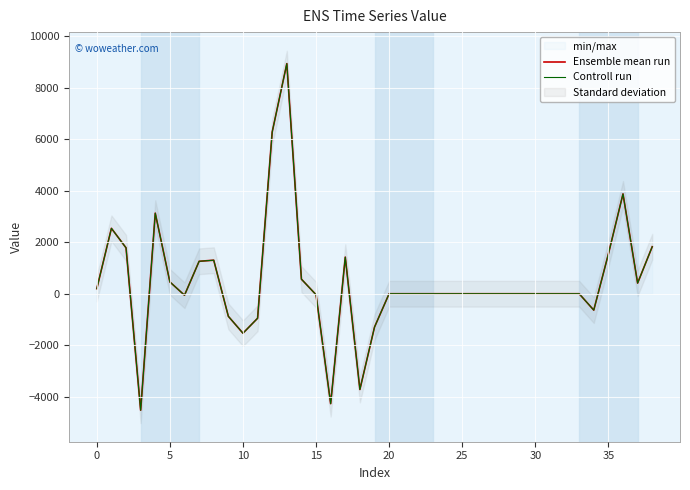

True or false: Ensemble mean run and Controll run intersect in this chart.

False